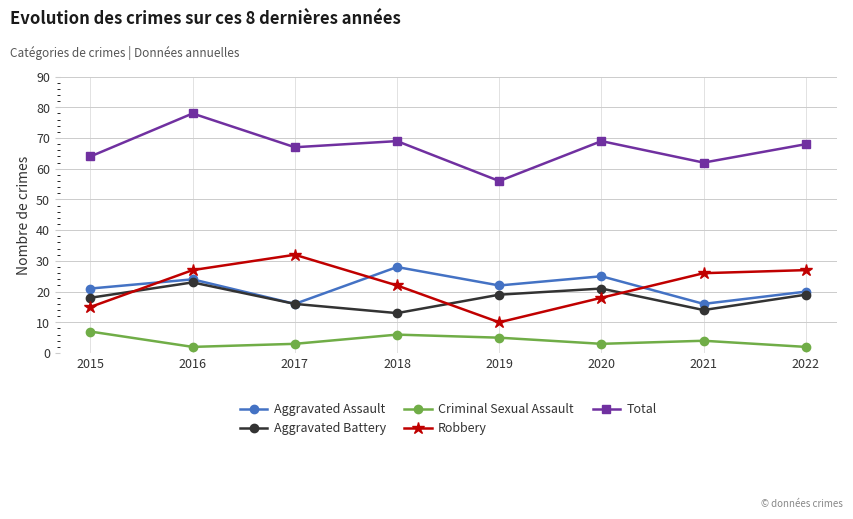

What is the difference between the second highest and second lowest values in the Total series?

7